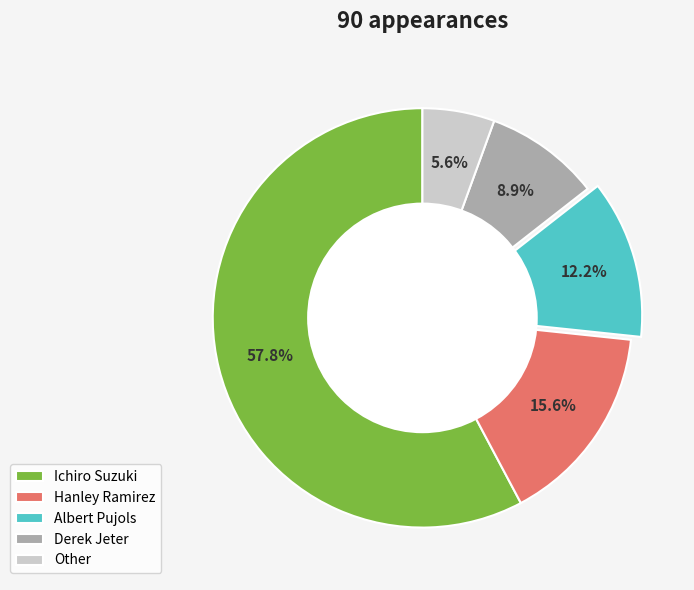

Is it true that Albert Pujols is 3% of the pie?

False